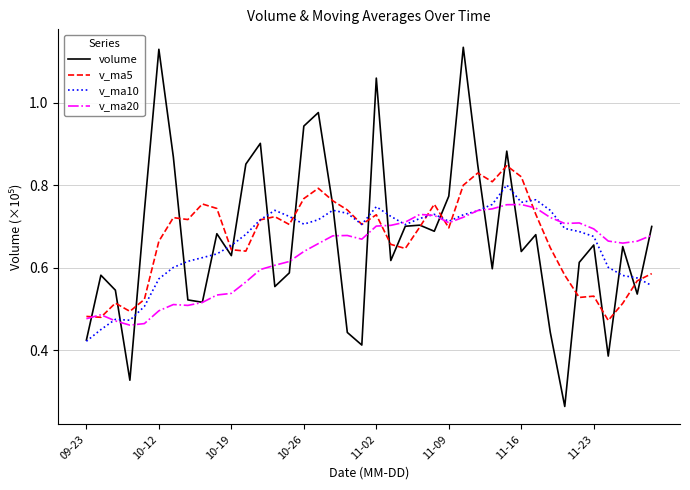

Which series has the largest range (max minus min)?

volume